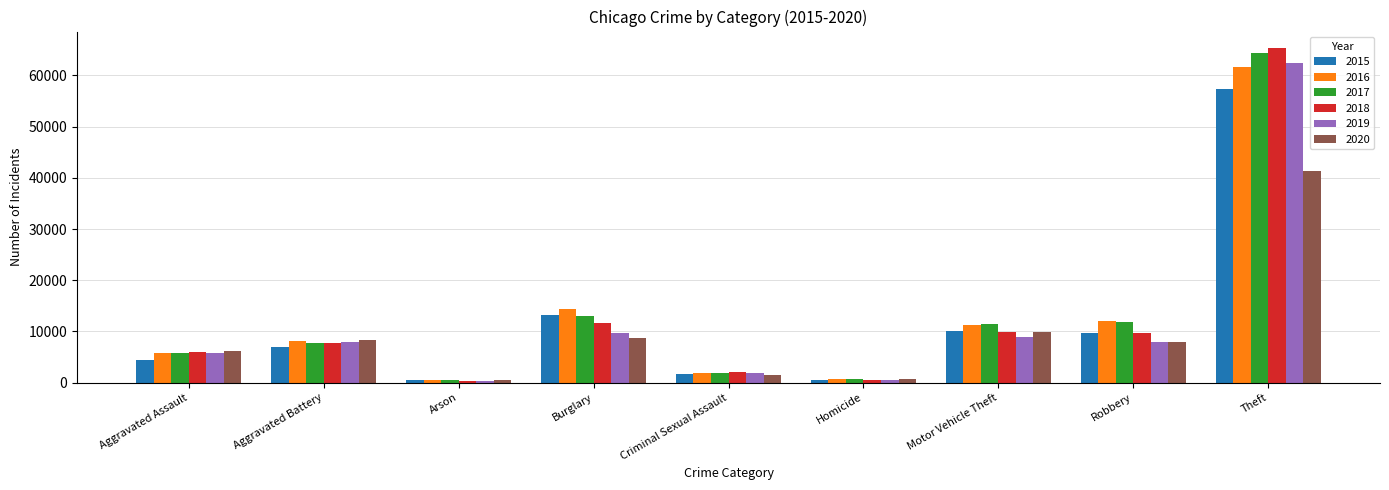

What is the difference between the second highest and second lowest values in the 2017 series?

12329